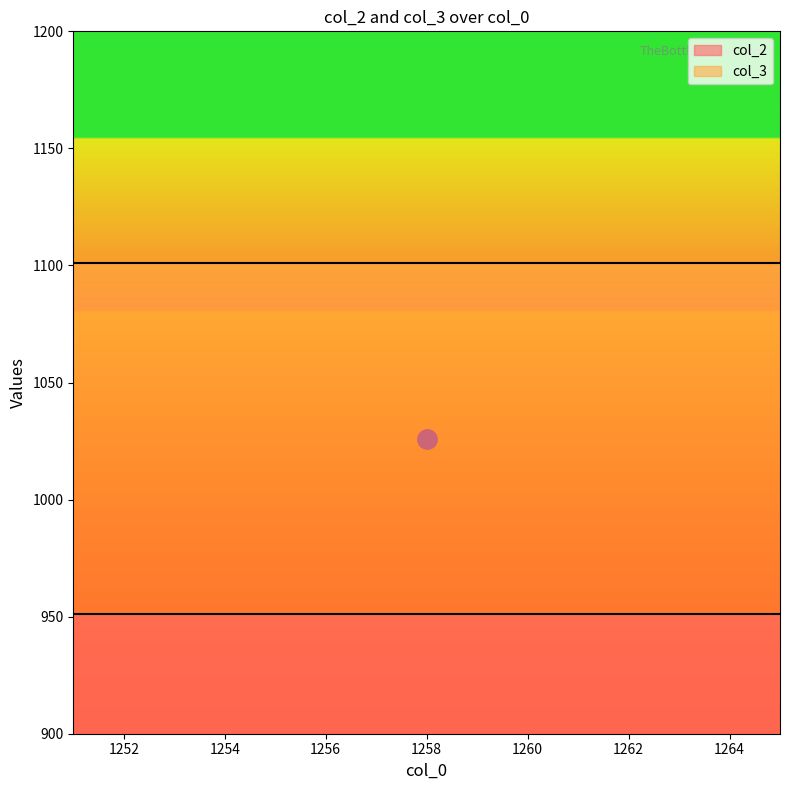

Reading right to left, list all the values displayed in this chart.

col_2: 1265=951	1264=951	1263=951	1262=951	1261=951	1260=951	1259=951	1258=951	1257=951	1256=951	1255=951	1254=951	1253=951	1252=951	1251=951
col_3: 1265=1101	1264=1101	1263=1101	1262=1101	1261=1101	1260=1101	1259=1101	1258=1101	1257=1101	1256=1101	1255=1101	1254=1101	1253=1101	1252=1101	1251=1101